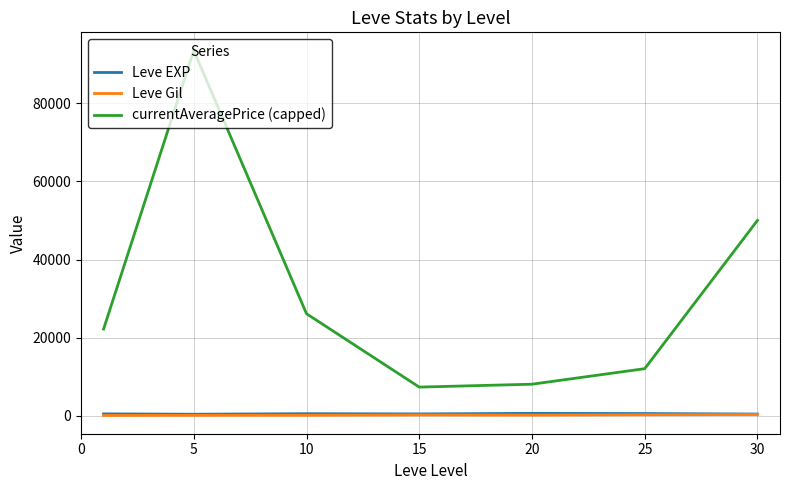

In Leve EXP, how many points are higher than both neighbors (excluding endpoints)?

2